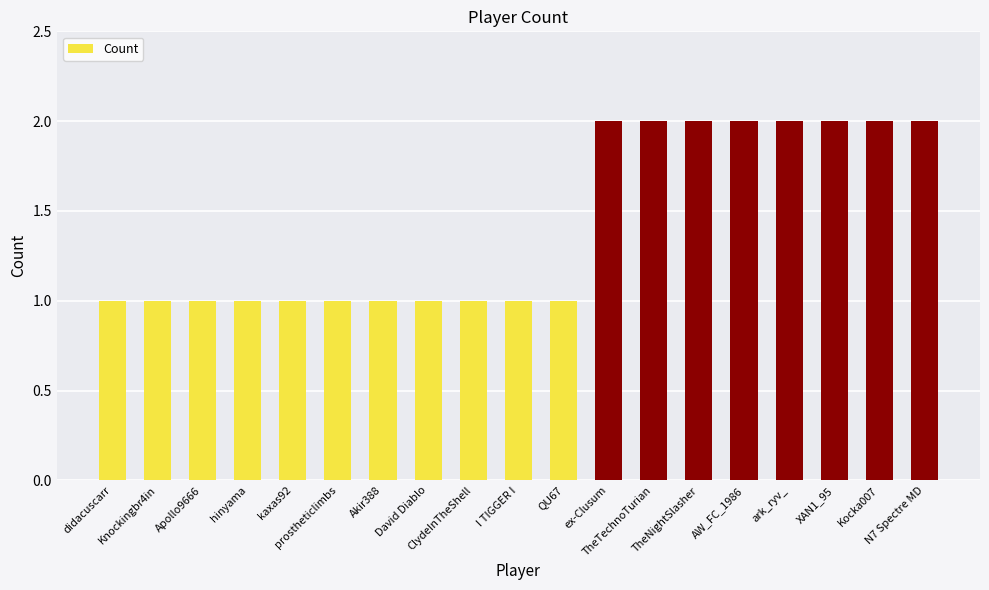

What is the value of the 19th bar from the left?

2